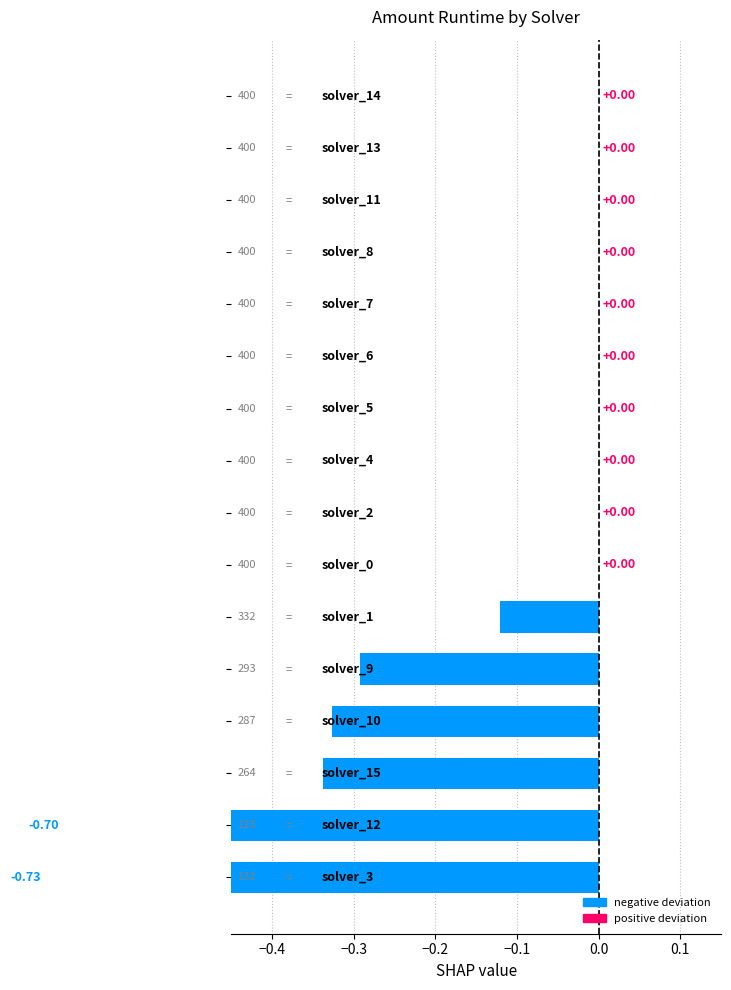

Between 11 and 12, which is larger?

11